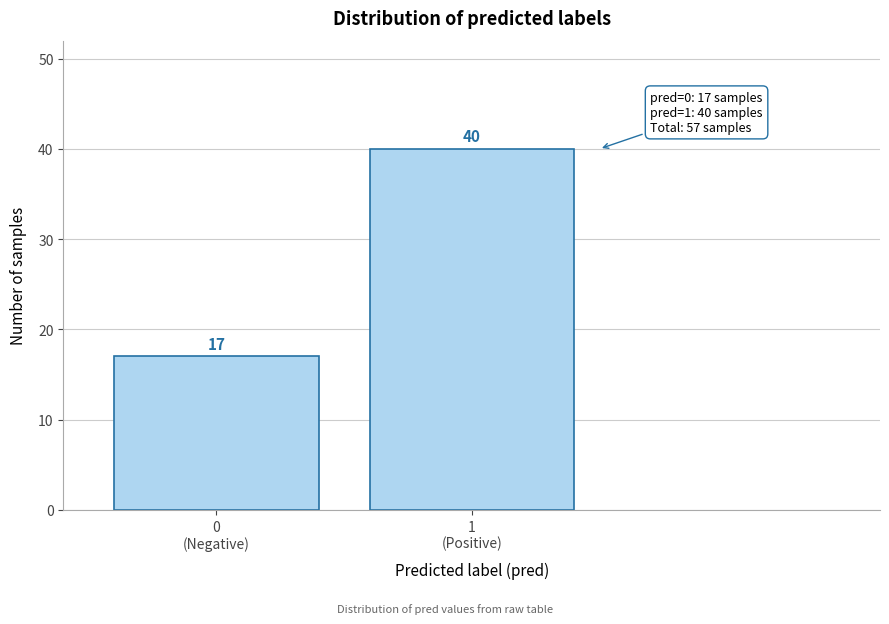

Reading right to left, transcribe all the data shown in this chart.

40	17